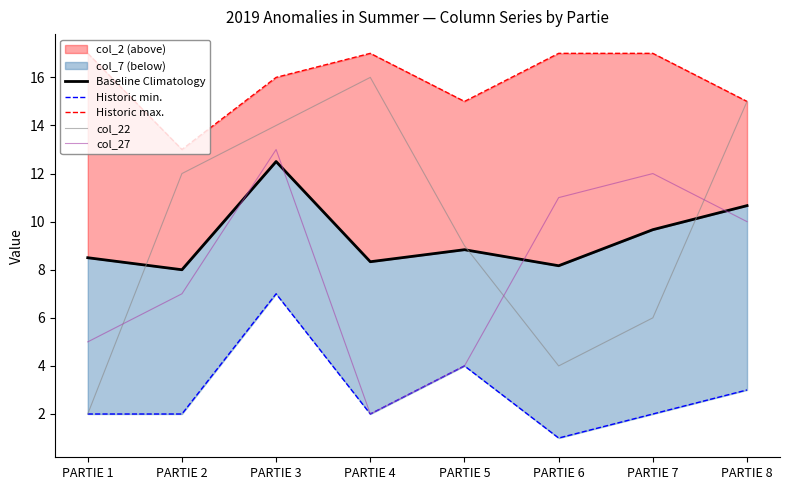

At which category does Historic max. reach its first local valley?

PARTIE 2